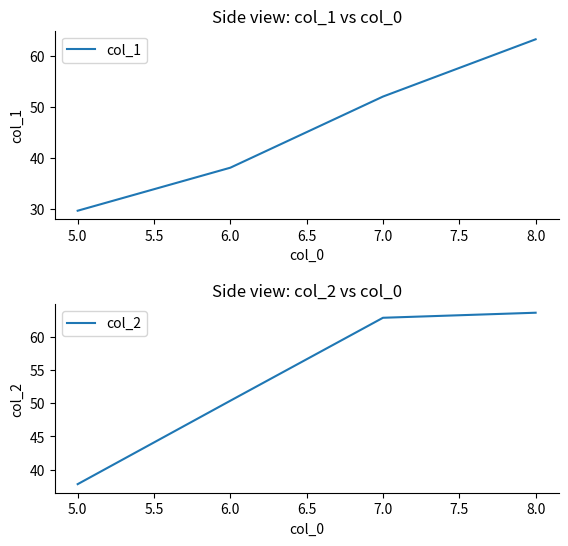

Reading left to right, what are all the values shown in this chart?

col_1: 29.6	38.1	52.1	63.3
col_2: 37.8	50.4	62.9	63.6